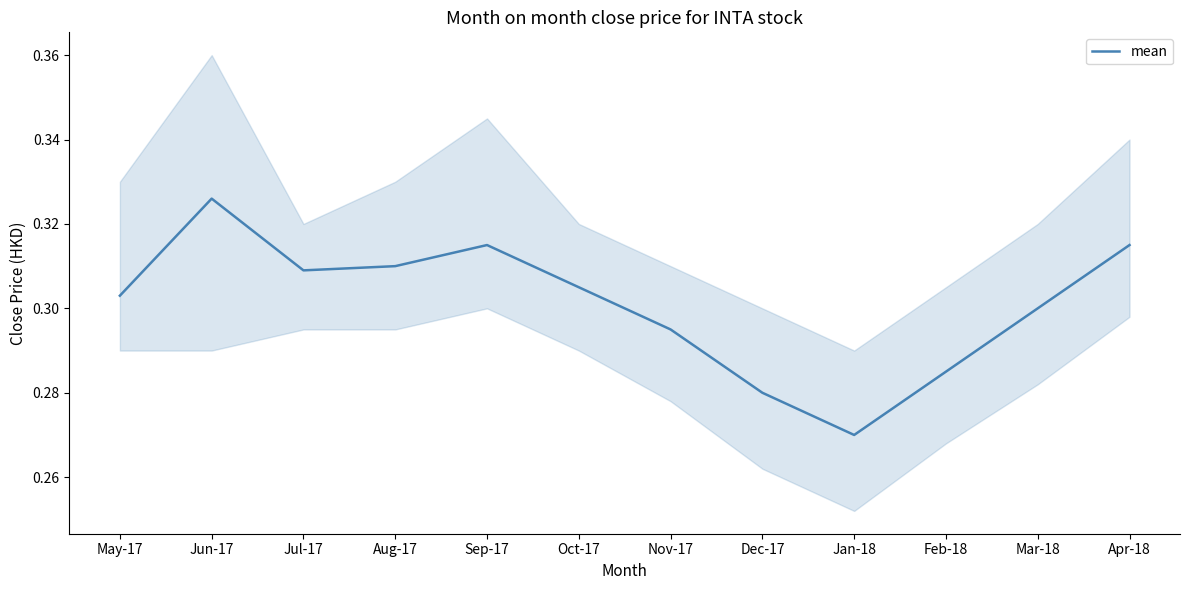

What is the smallest value displayed?

0.3